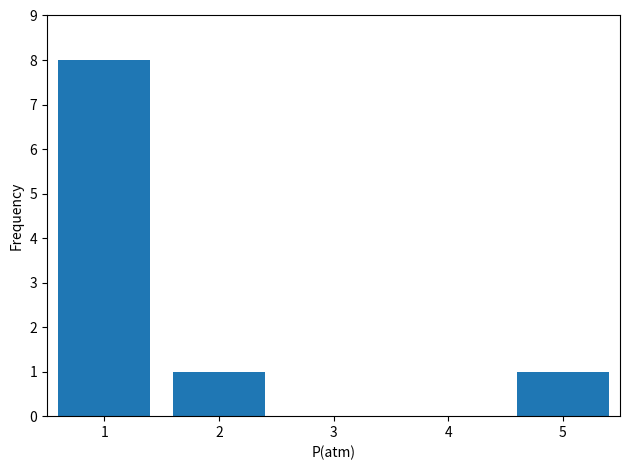

What is the greatest value displayed?

8